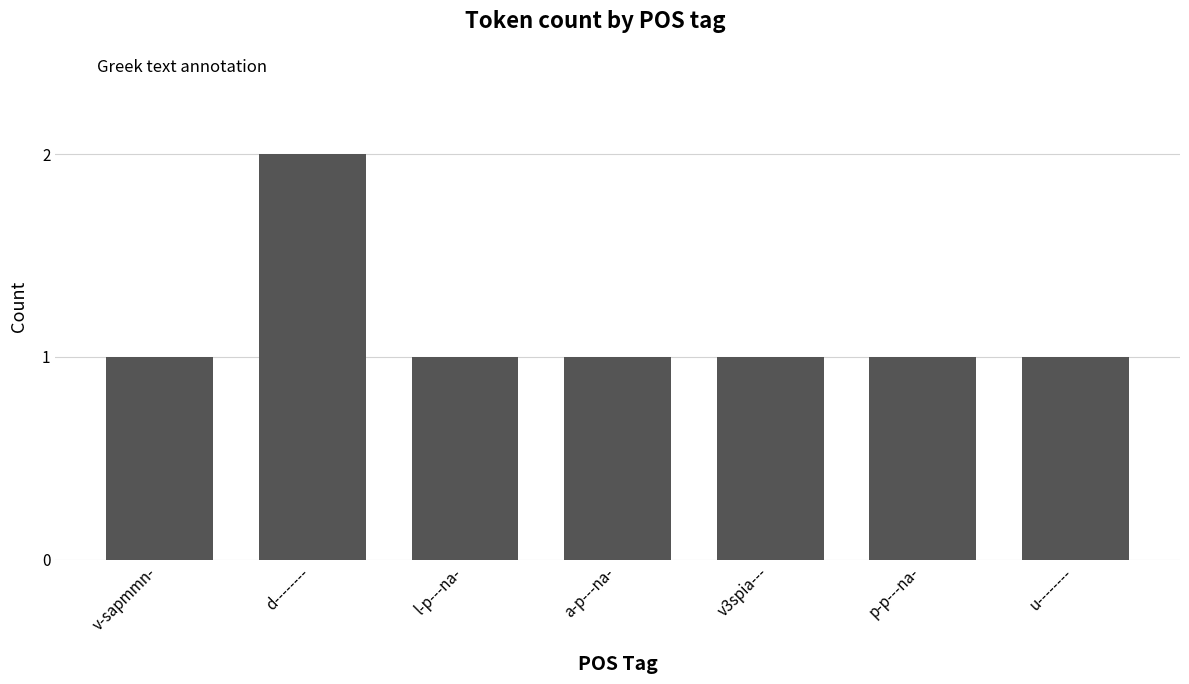

What is the smallest value displayed?

1